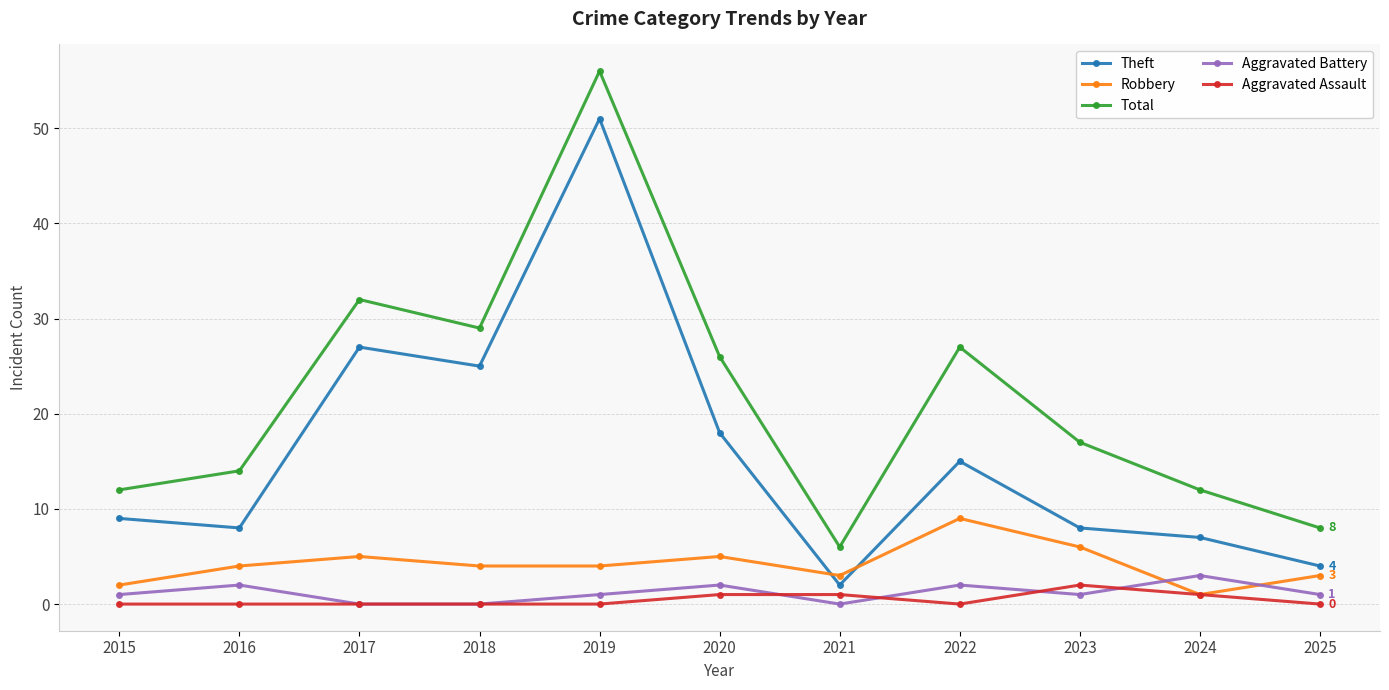

Rank the series by their maximum value, from highest to lowest.

Total, Theft, Robbery, Aggravated Battery, Aggravated Assault